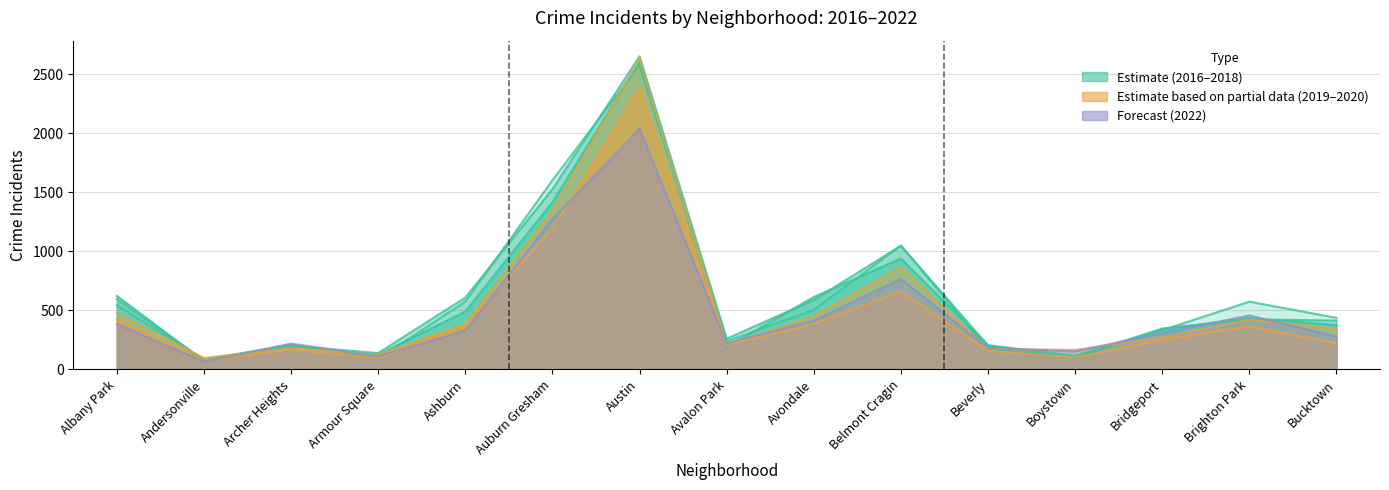

Reading right to left, extract all data points from this chart.

2022: 279	457	309	152	181	766	414	221	2037	1274	329	110	219	66	385
2019: 343	421	270	165	174	863	451	207	2628	1345	381	124	179	97	476
2020: 221	365	250	102	157	660	385	206	2381	1192	380	92	169	74	422
2018: 377	434	340	117	205	940	613	191	2608	1417	490	126	189	70	623
2017: 414	424	347	98	203	1048	588	260	2652	1527	609	138	202	79	596
2016: 437	574	332	100	169	1050	504	238	2578	1602	575	90	209	84	544